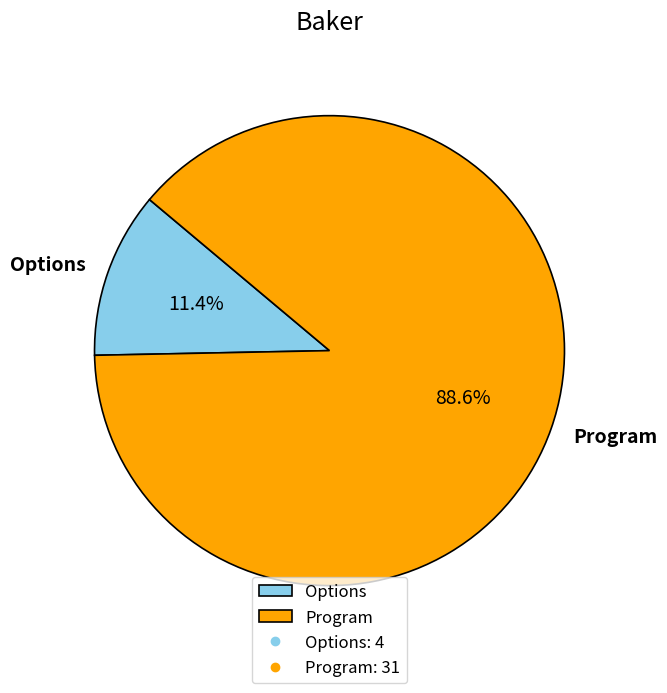

Between Options and Program, which is larger?

Program